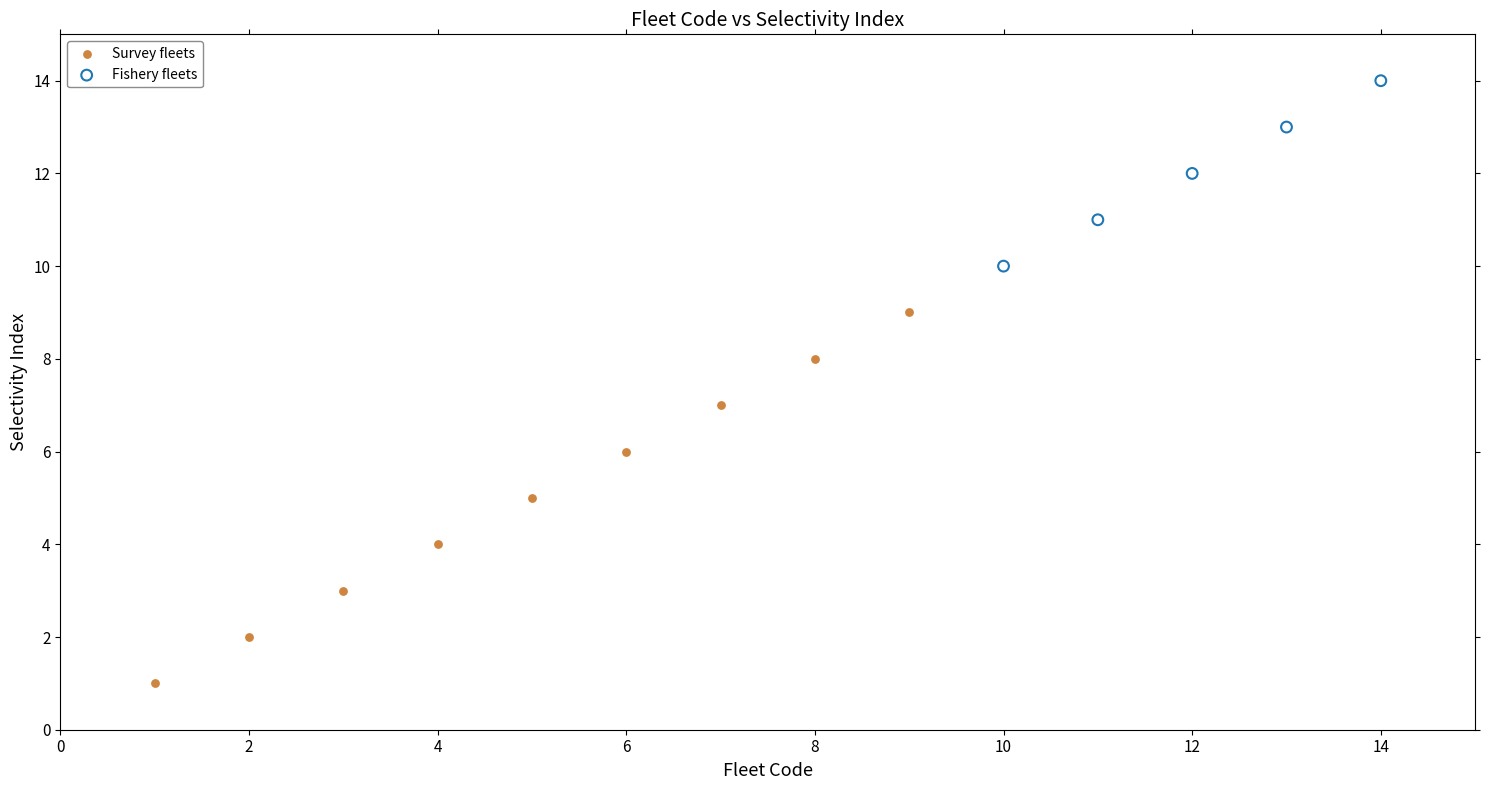

Which series has the largest Y range (max minus min)?

Survey fleets